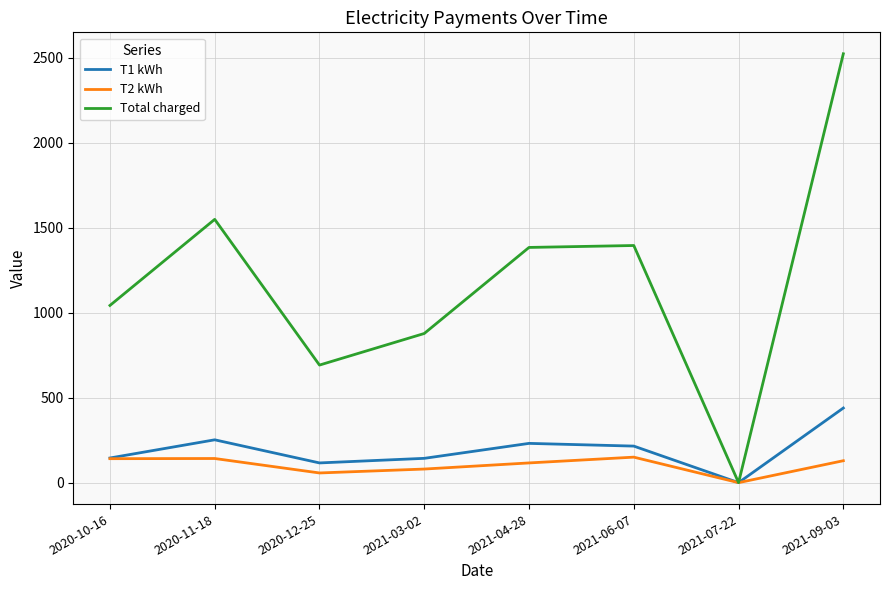

The T1 kWh series shows 394.7 at 2020-11-18. True or false?

False